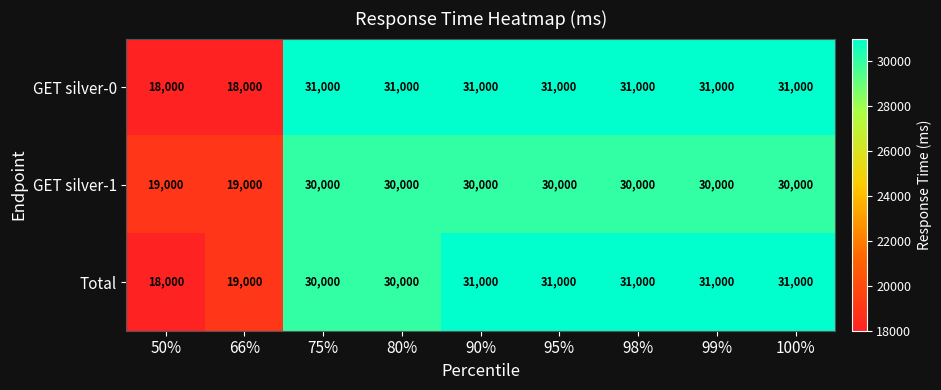

At how many categories does at least one series exceed 26394?

7